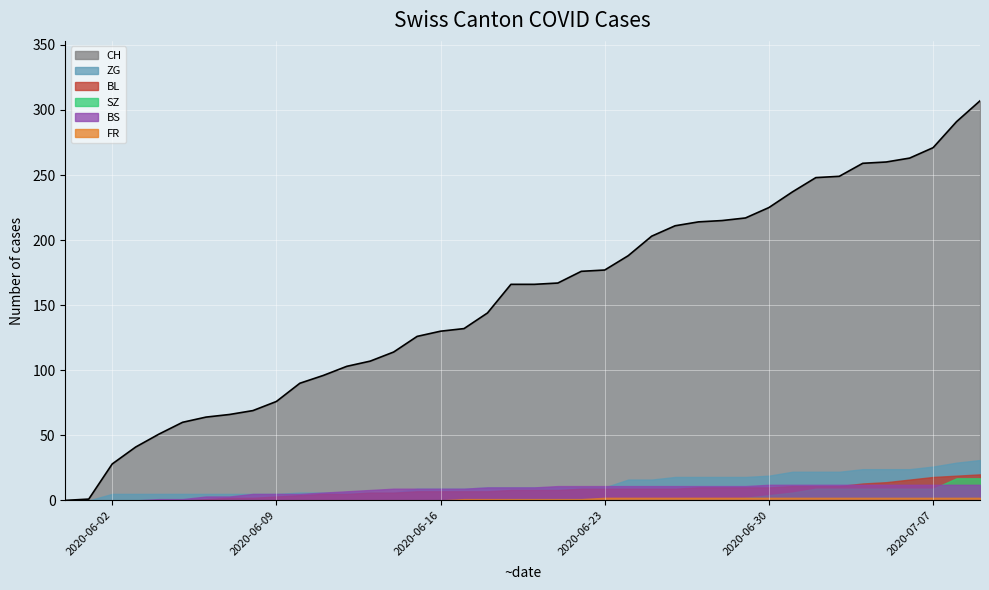

True or false: BS has more than 1 interior local peaks.

False